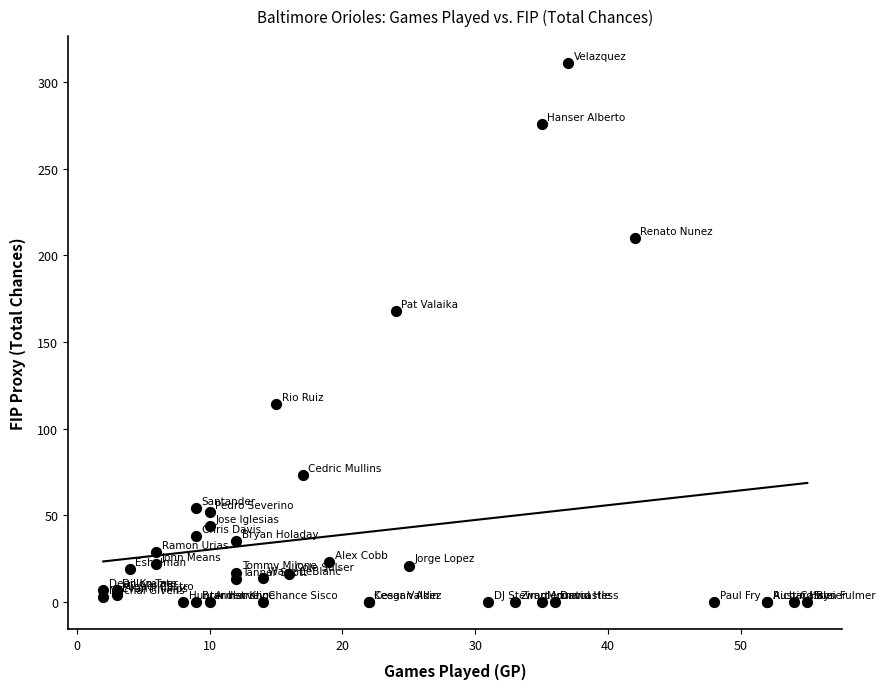

What Y value in the scatter plot is closest to 155?

168